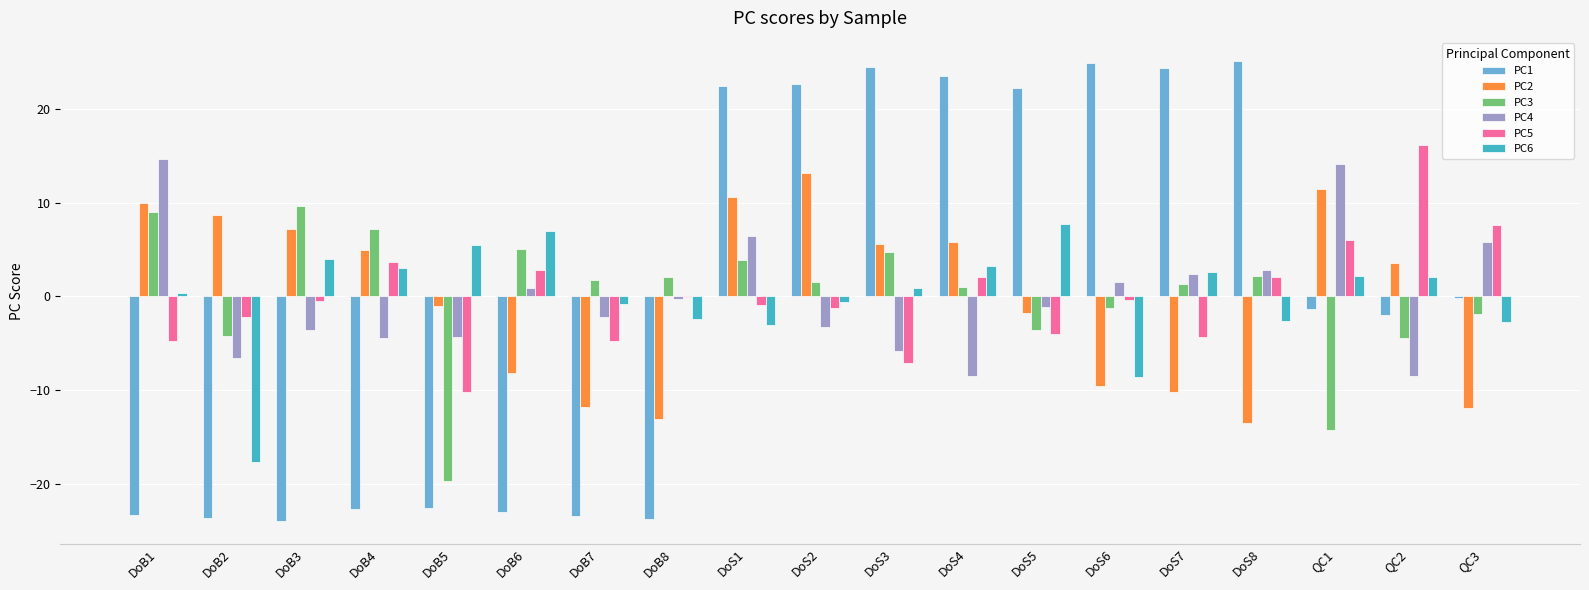

What is the sum of the PC2 values at DoB2 and DoB6?

0.5